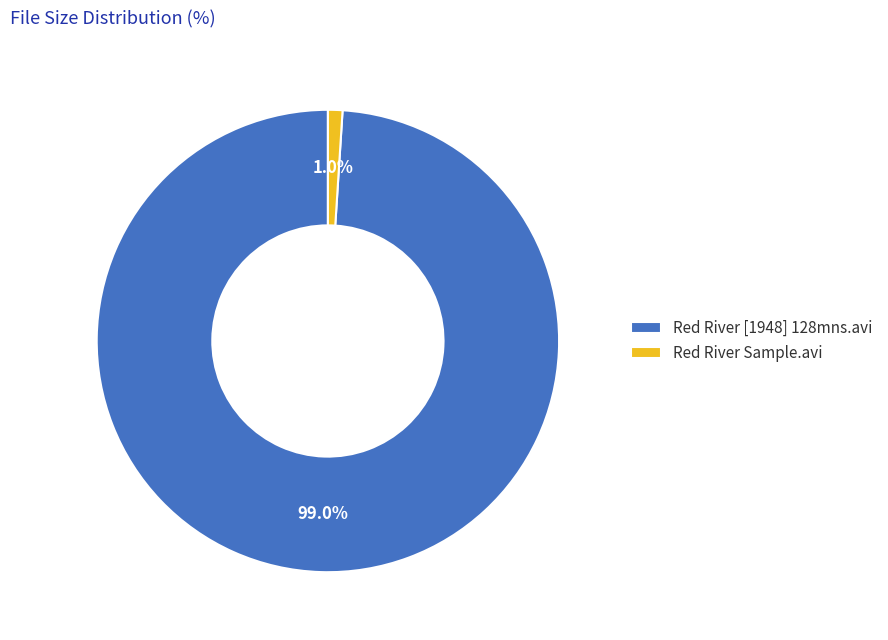

What is the majority slice?

Red River [1948] 128mns.avi